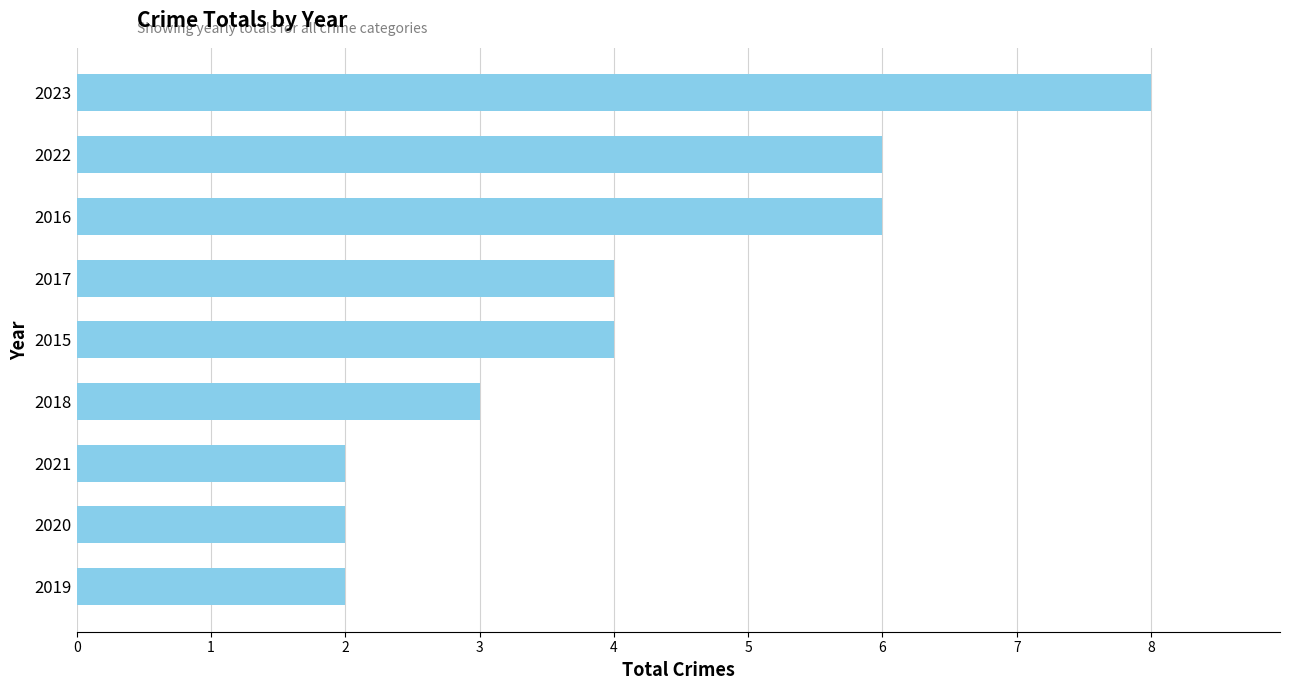

Reading top to bottom, transcribe all the data shown in this chart.

8	6	6	4	4	3	2	2	2